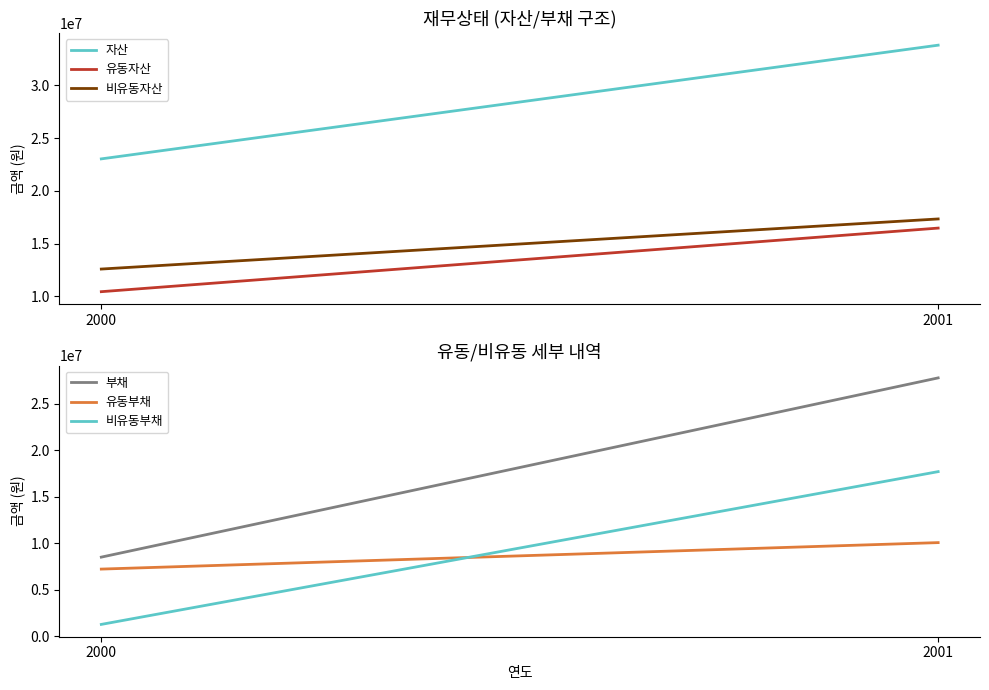

Count the 부채 values in the range 8509497 to 27762259.

2